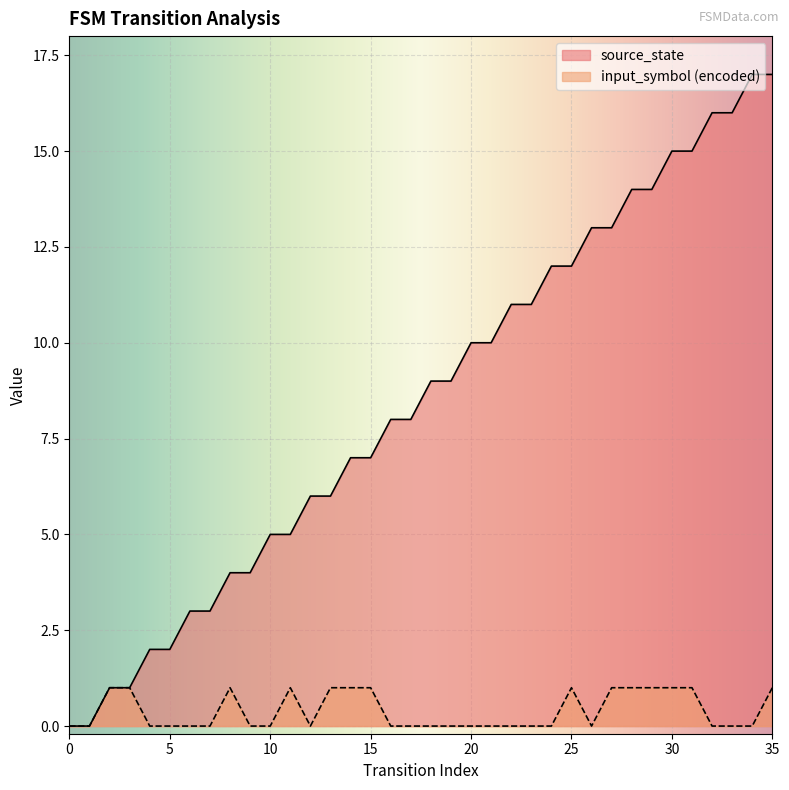

At which category is the sum across all series the highest?

35